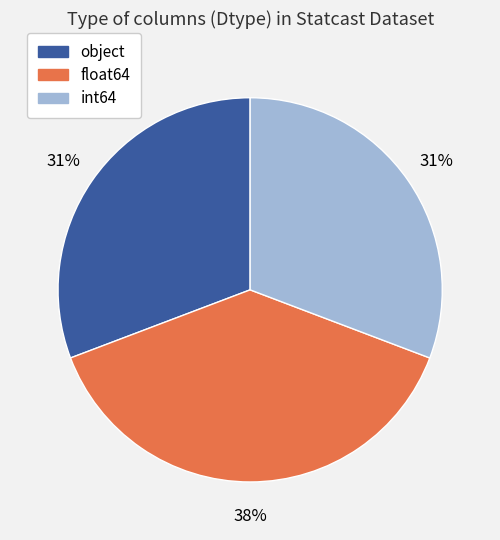

Is float64 the majority of the pie?

No